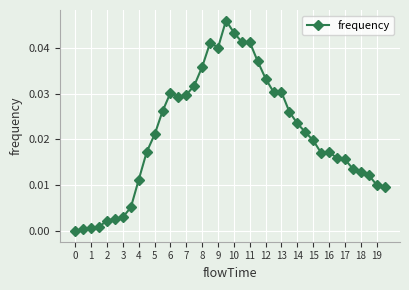

Does the chart have visible grid lines?

Yes